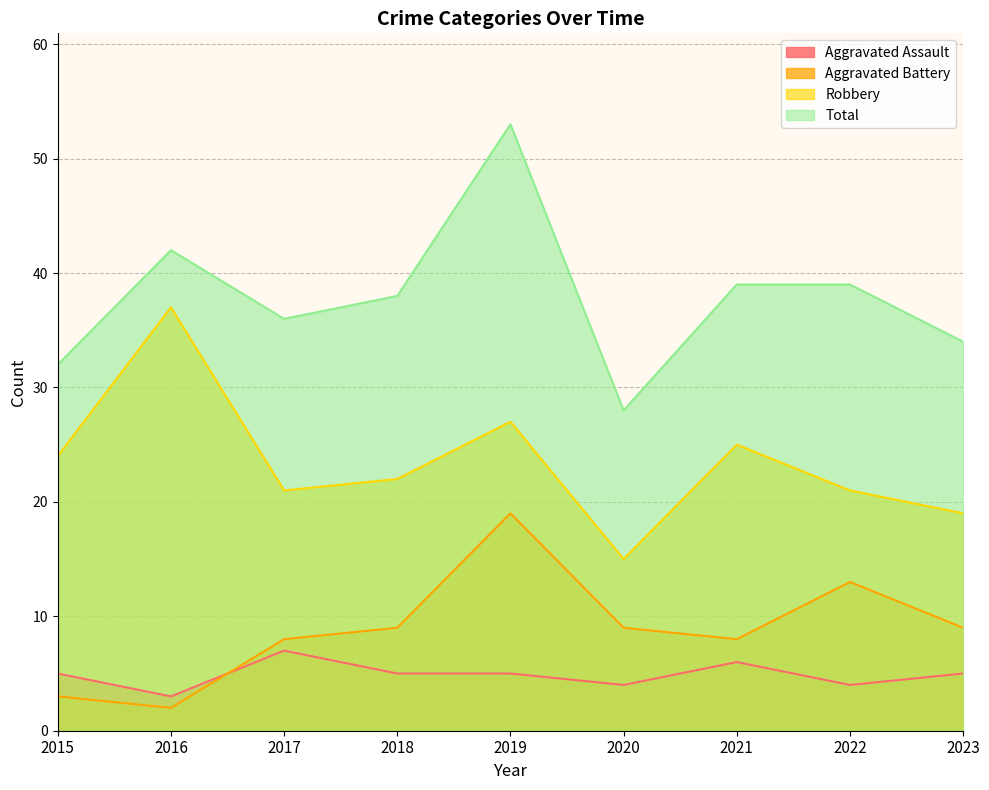

What is the minimum value shown in the chart?

2